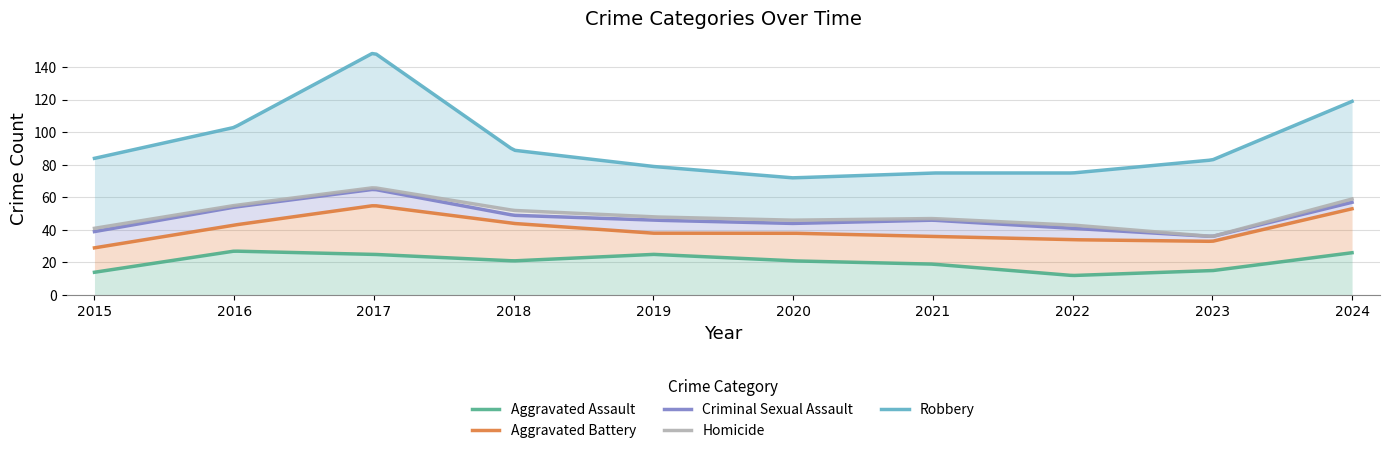

At which label is Aggravated Battery closest to 21?

2022